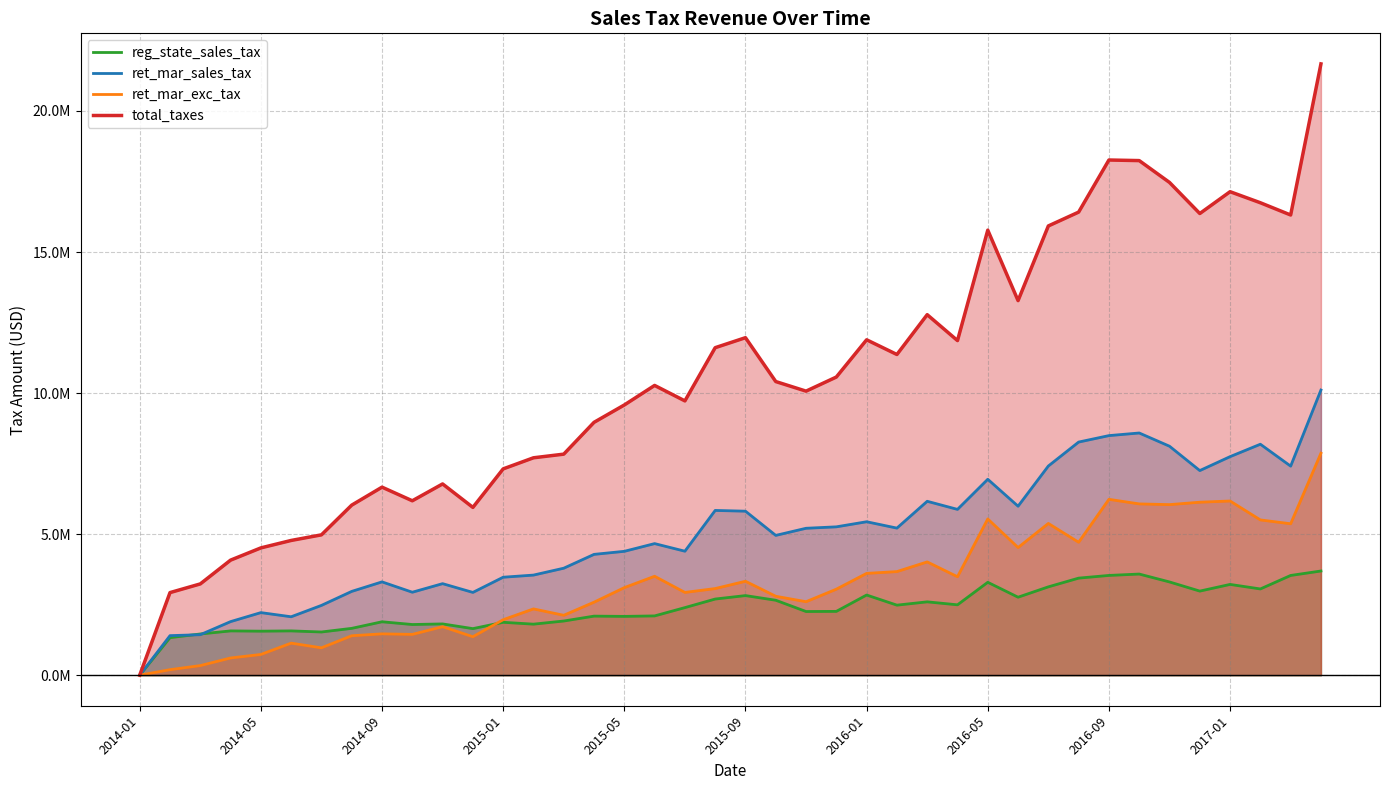

What is the value of the ret_mar_sales_tax point at the 7th from the left?

2473627